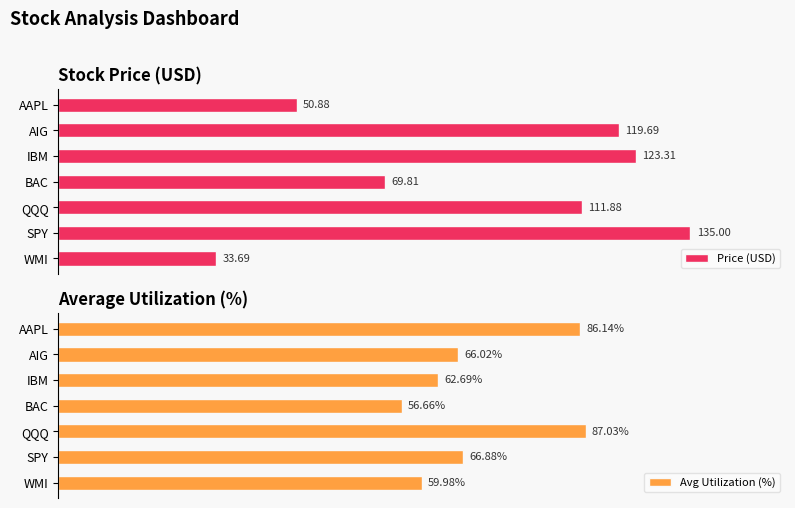

Are the bars horizontal?

Yes